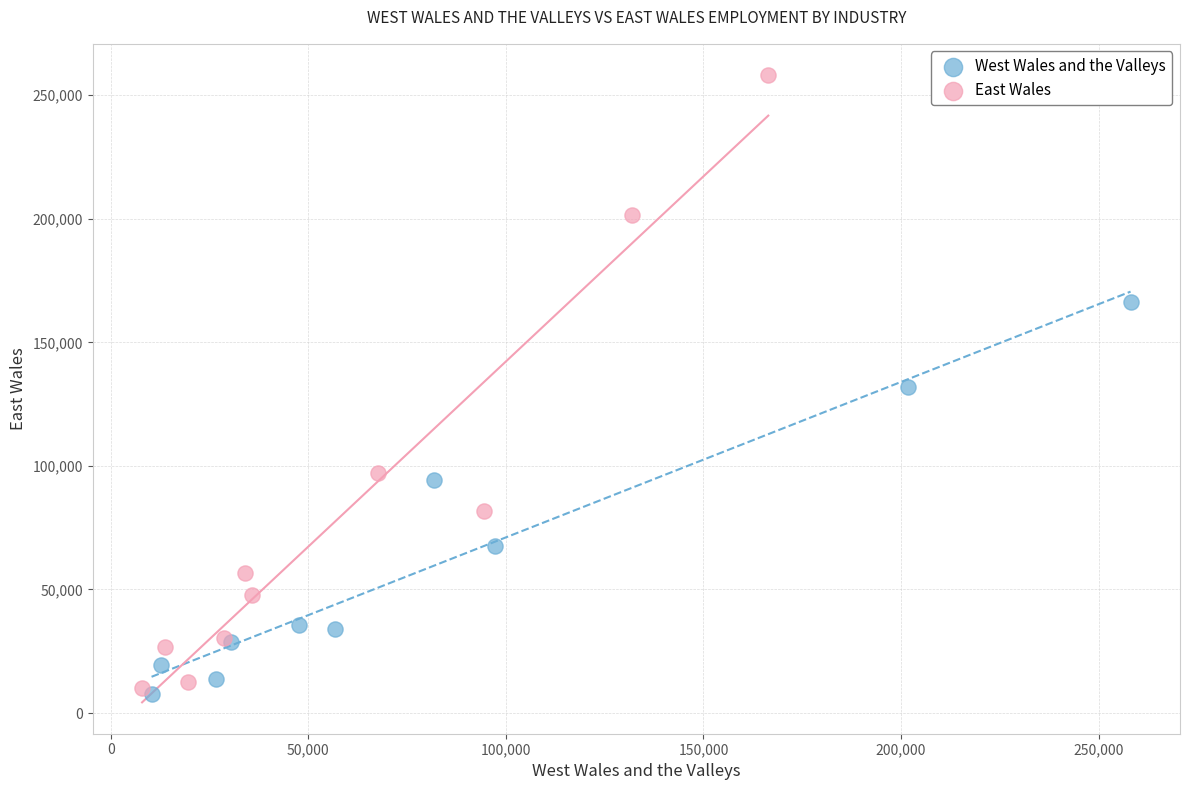

Which series contains the highest Y value?

East Wales